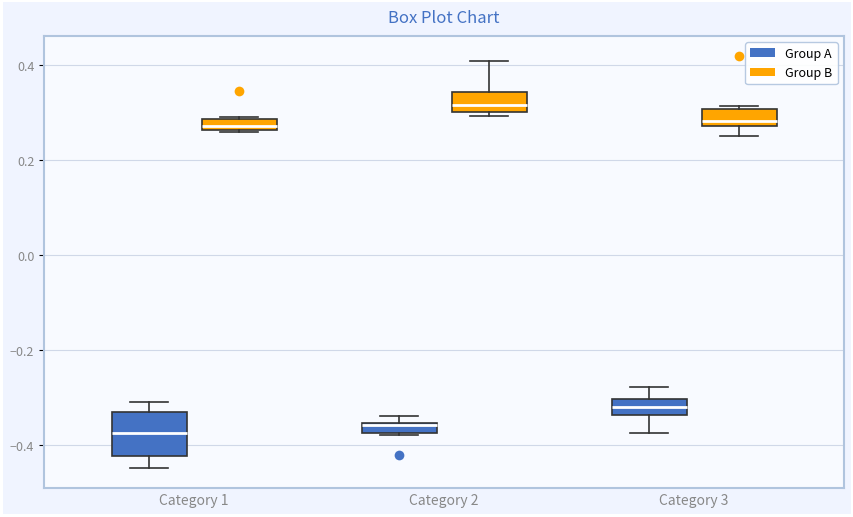

Comparing the boxes themselves (not the whiskers), which one is the tallest?

Category 1 (Group A)